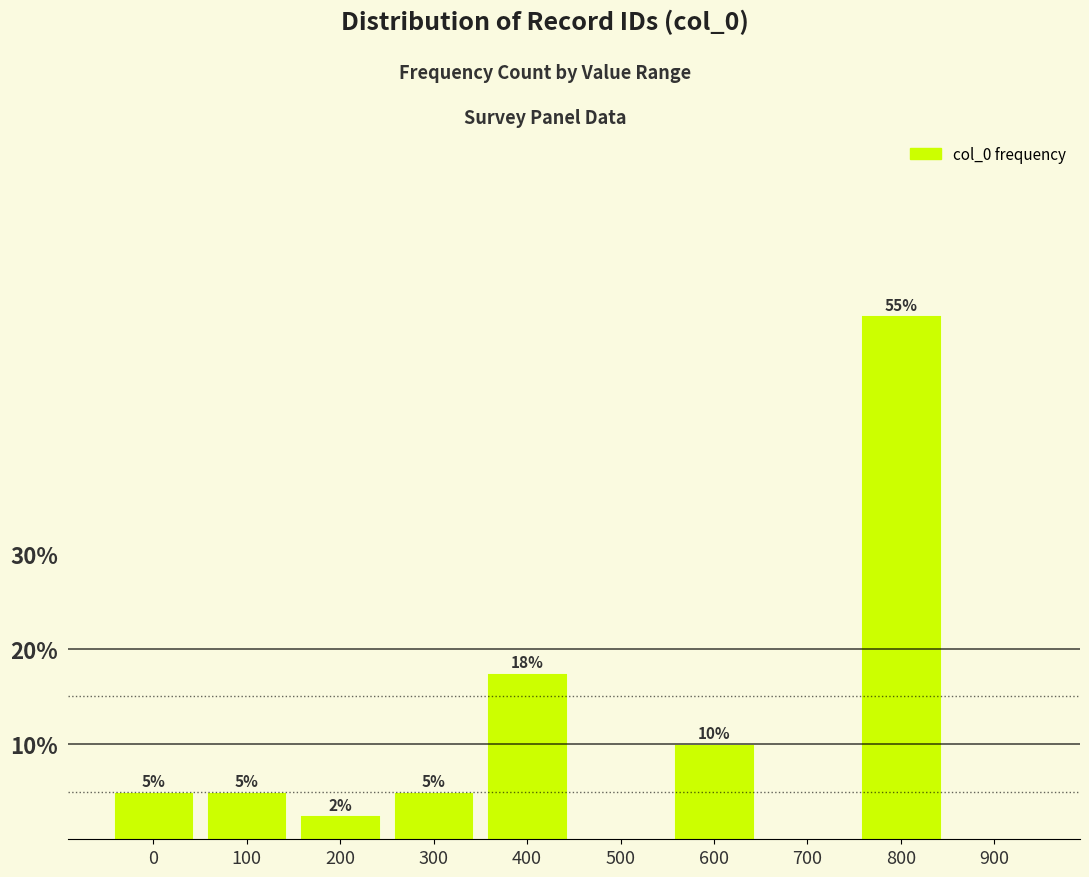

At which label is the value closest to 27?

400